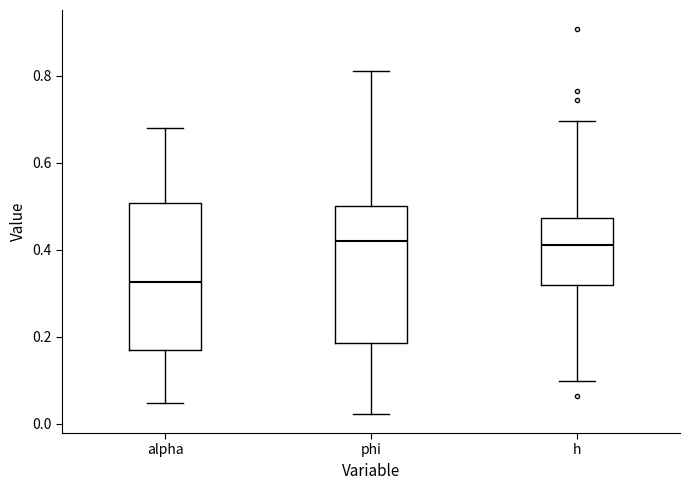

Which box has the lowest median line?

alpha